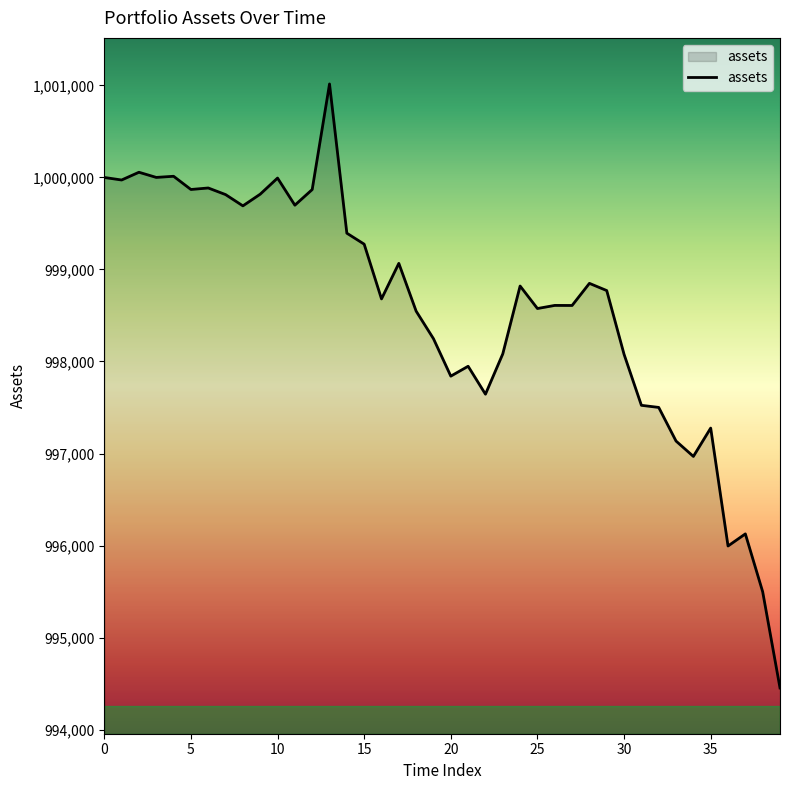

What is the difference between the maximum and minimum values?

6564.3